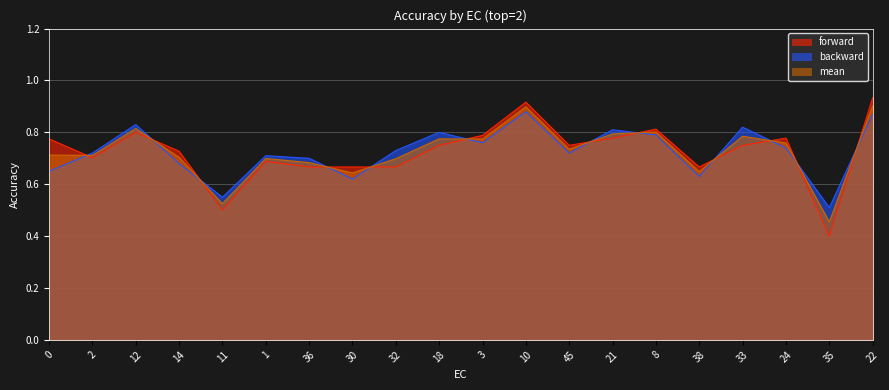

The value of backward at 21 is 0.8. True or false?

True